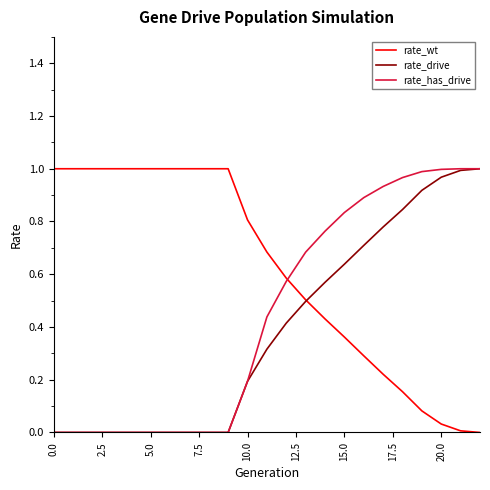

Which series has the largest total across all categories?

rate_wt